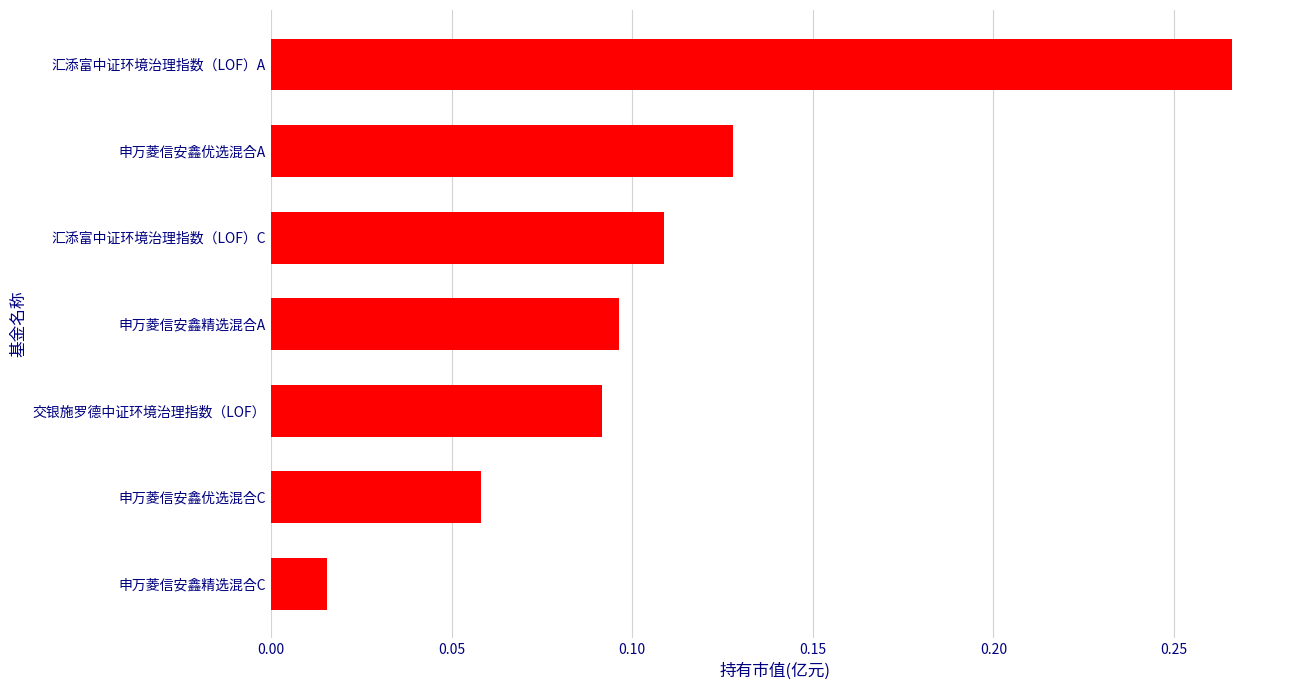

Where is the data nearest to the value 0?

申万菱信安鑫精选混合C